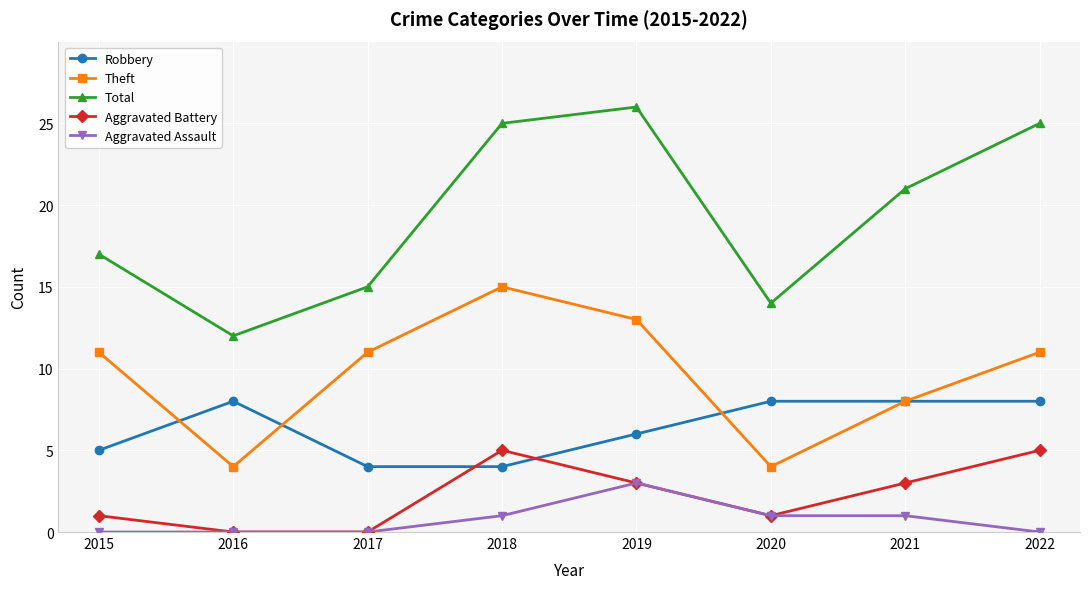

At which label is Robbery closest to 6?

2019